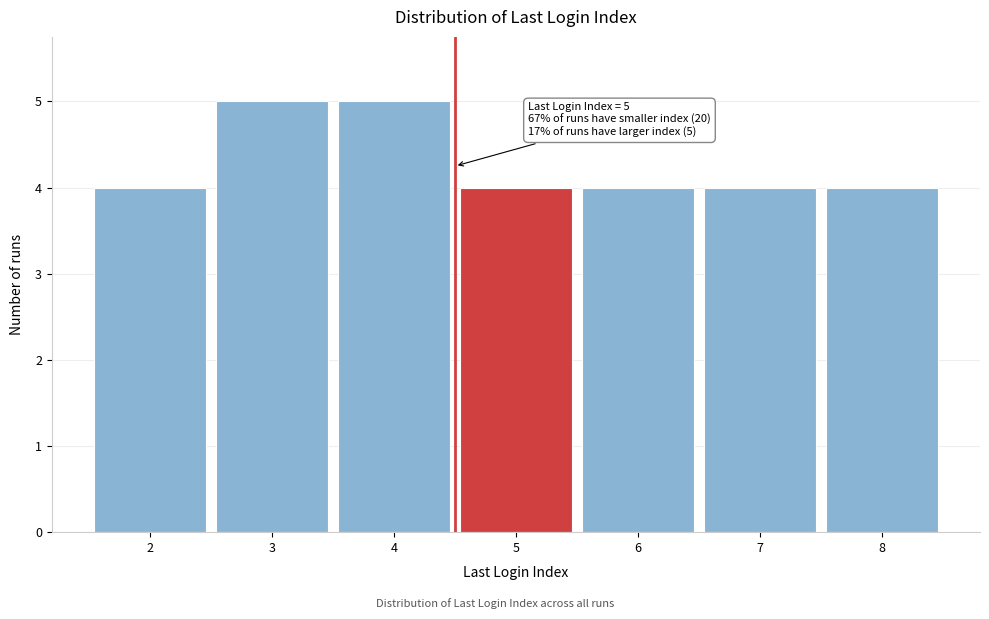

Reading left to right, extract all data points from this chart.

4	5	5	4	4	4	4